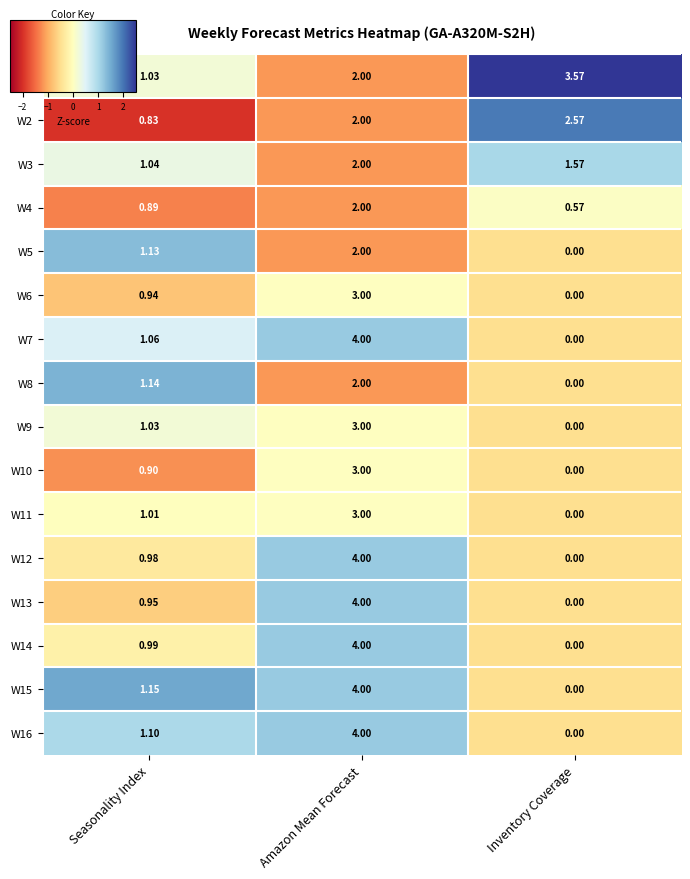

How many series are shown in this chart?

16